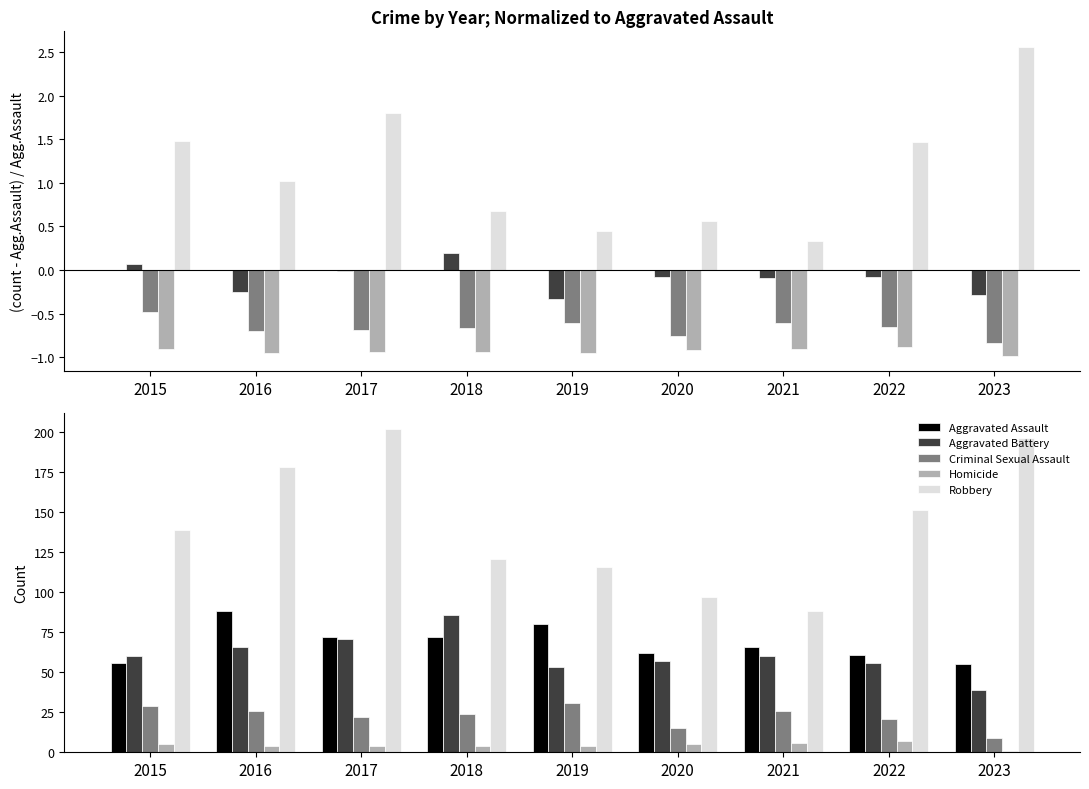

True or false: Aggravated Battery has a value of 22 at 2020.

False